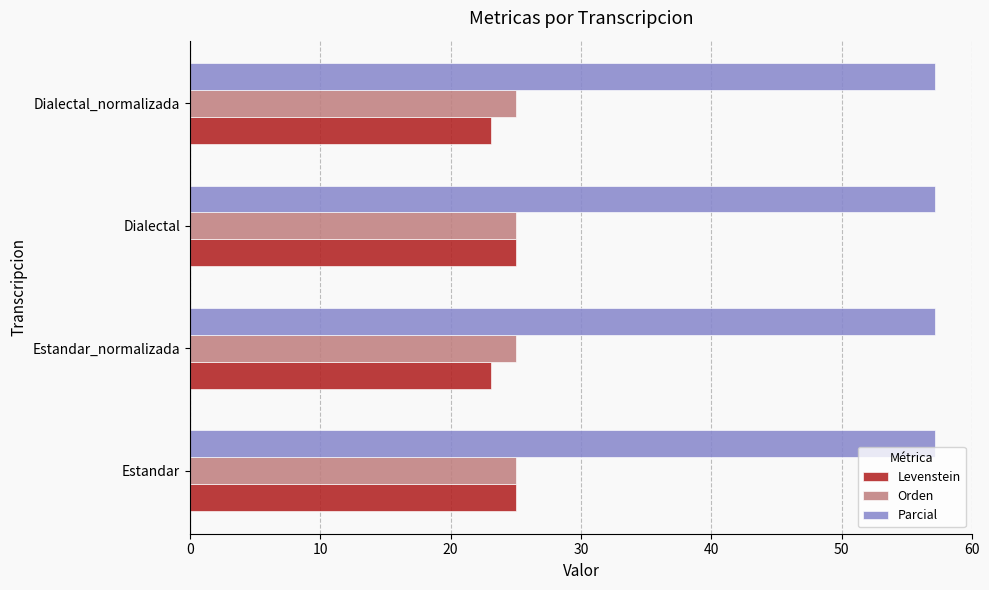

What is the average value of the Parcial series?

57.1